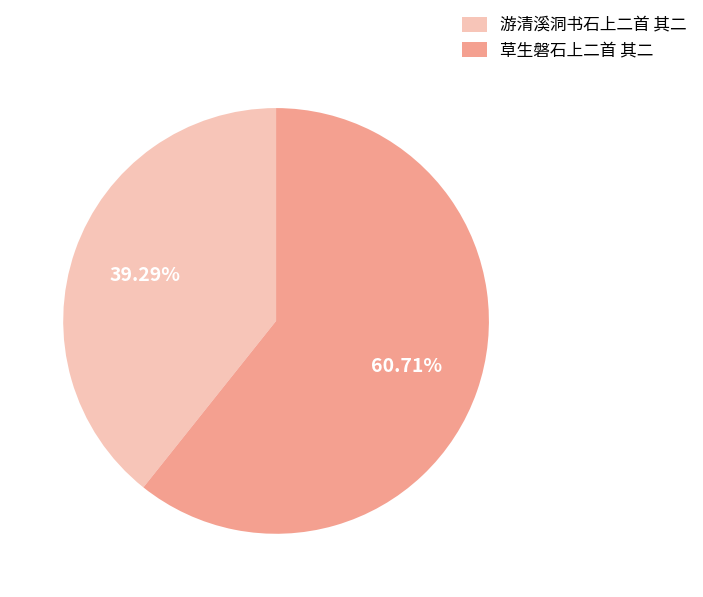

To the nearest percent, what portion does 草生磐石上二首 其二 represent?

61%